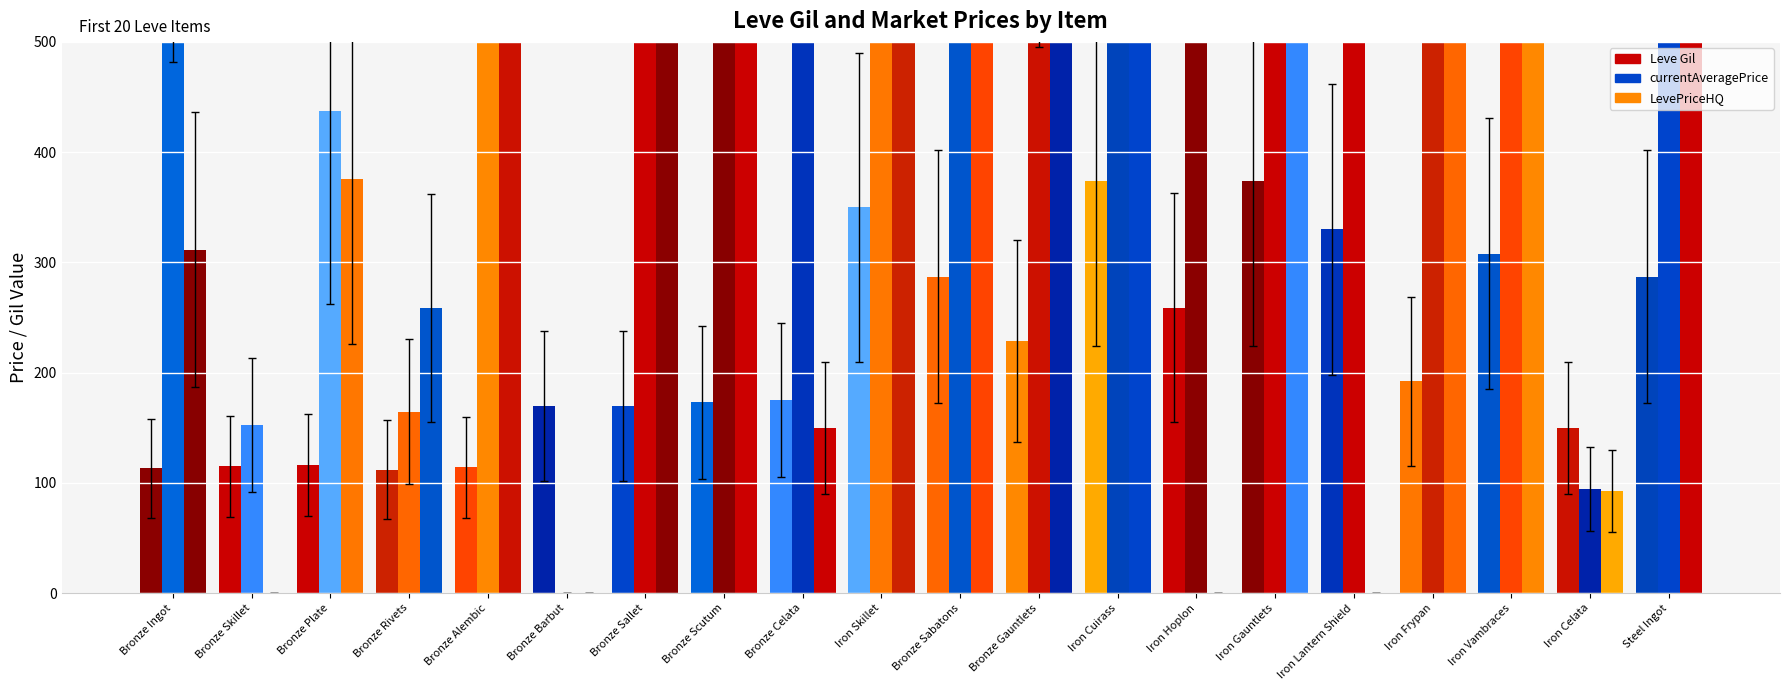

What position from the left is Iron Skillet?

10